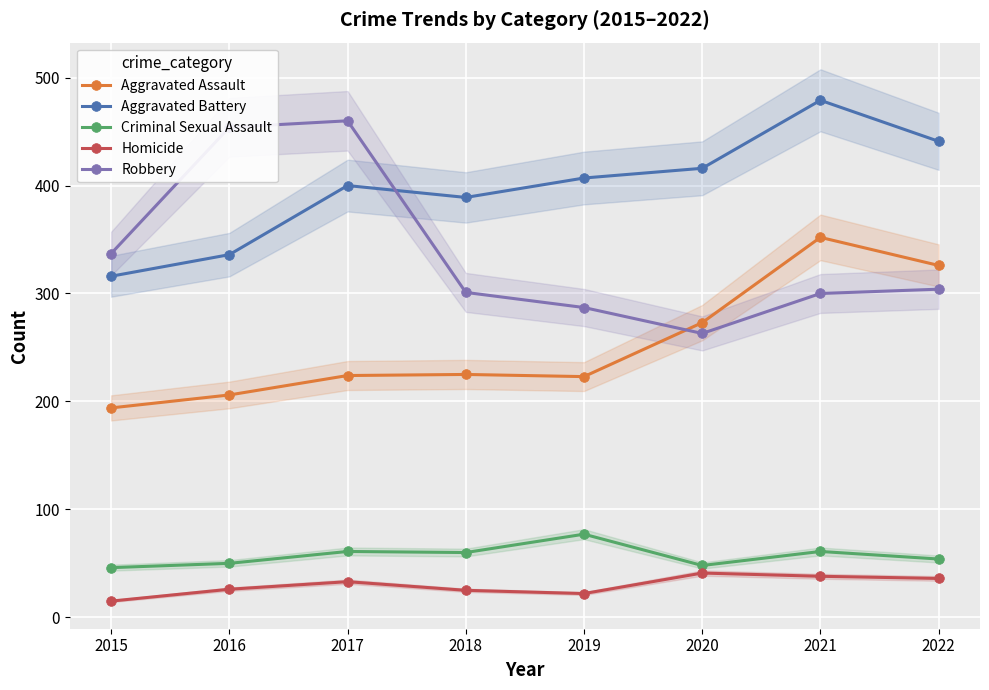

Which category has the lowest value in the Criminal Sexual Assault series?

2015